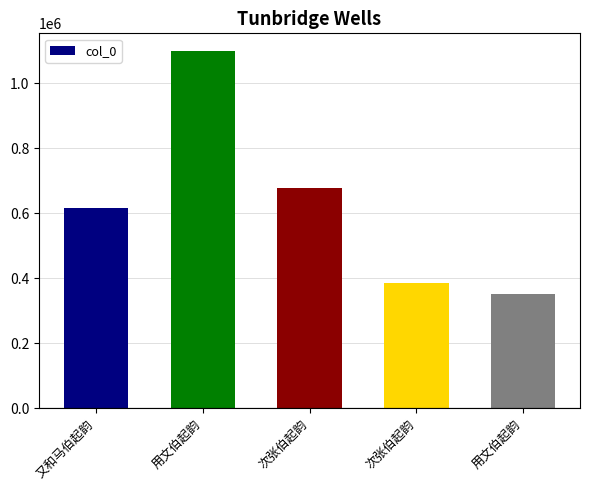

Which label corresponds to the smallest value in the chart?

用文伯起韵